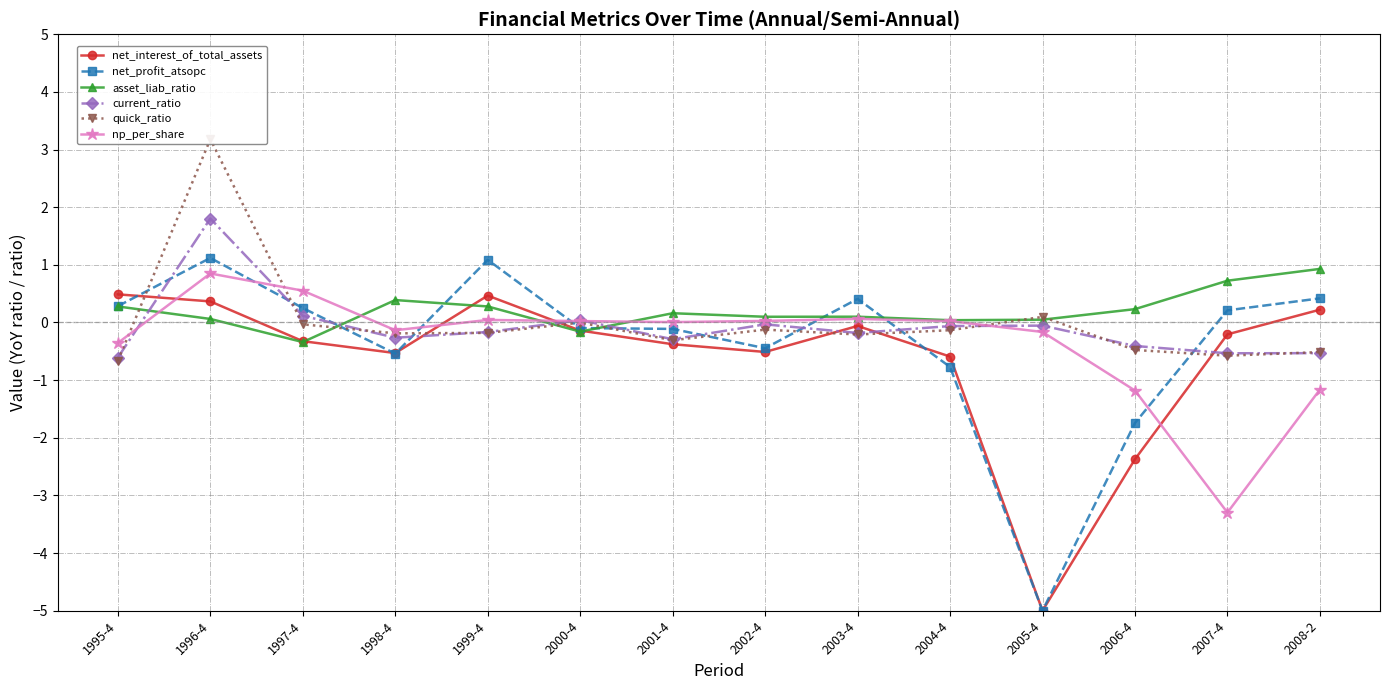

How many lines are shown in the chart?

6